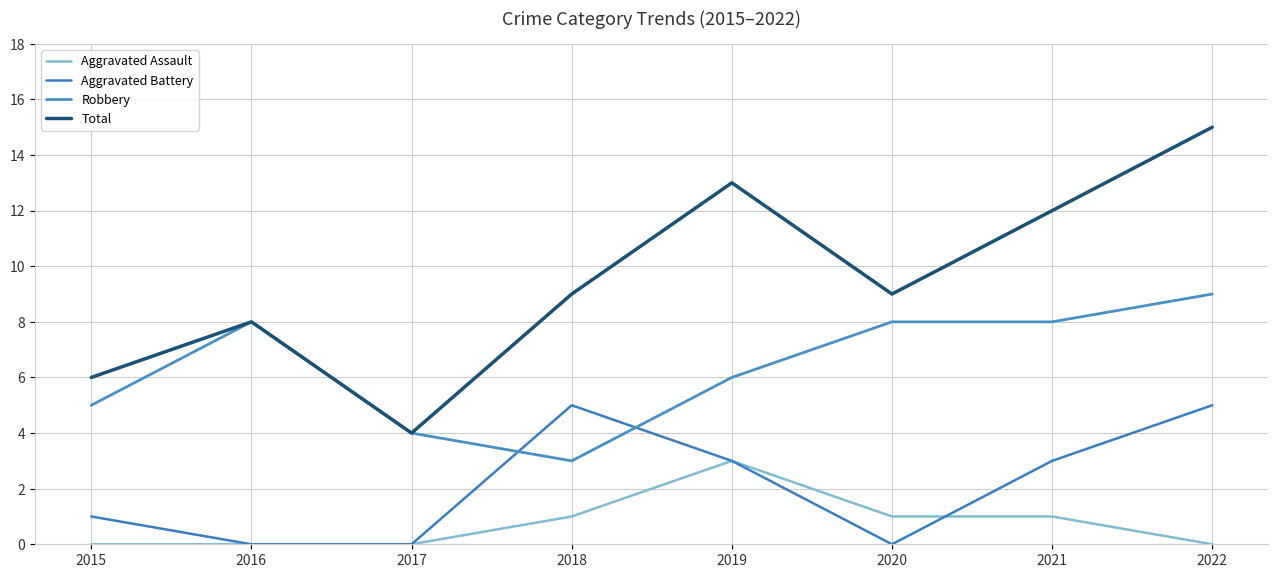

How many categories are shown in the chart?

8